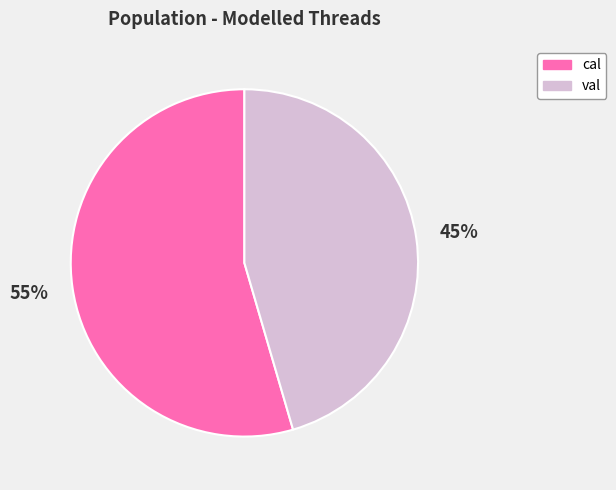

What is the smallest slice in the pie chart?

val